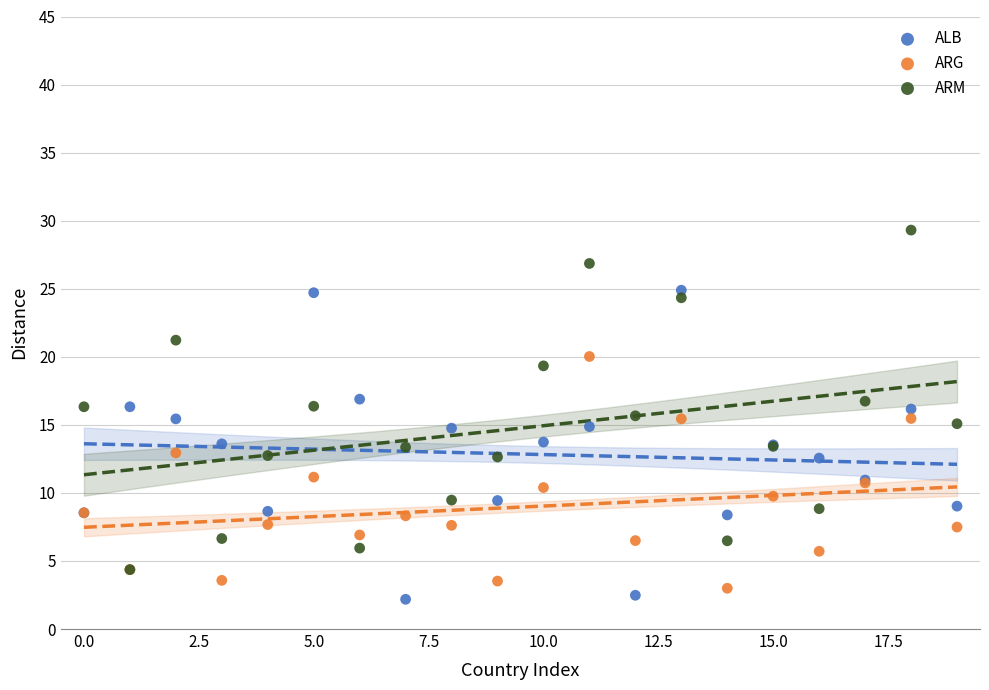

Which series contains the highest Y value?

ARM